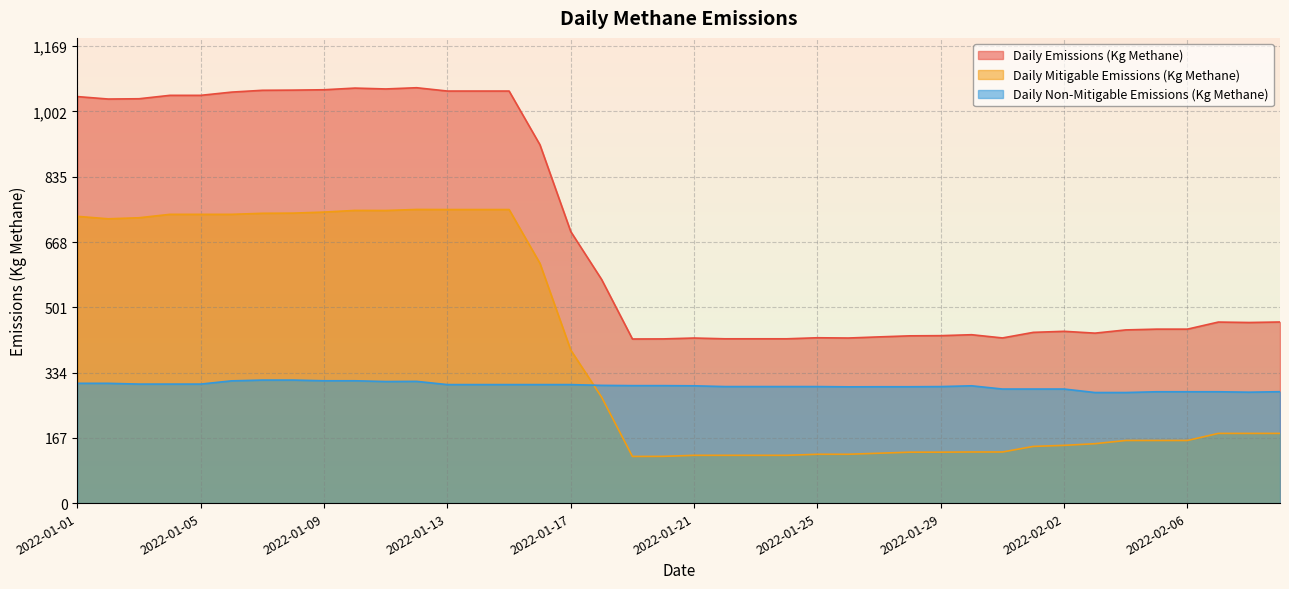

At which label does Daily Emissions (Kg Methane) reach its peak?

2022-01-12